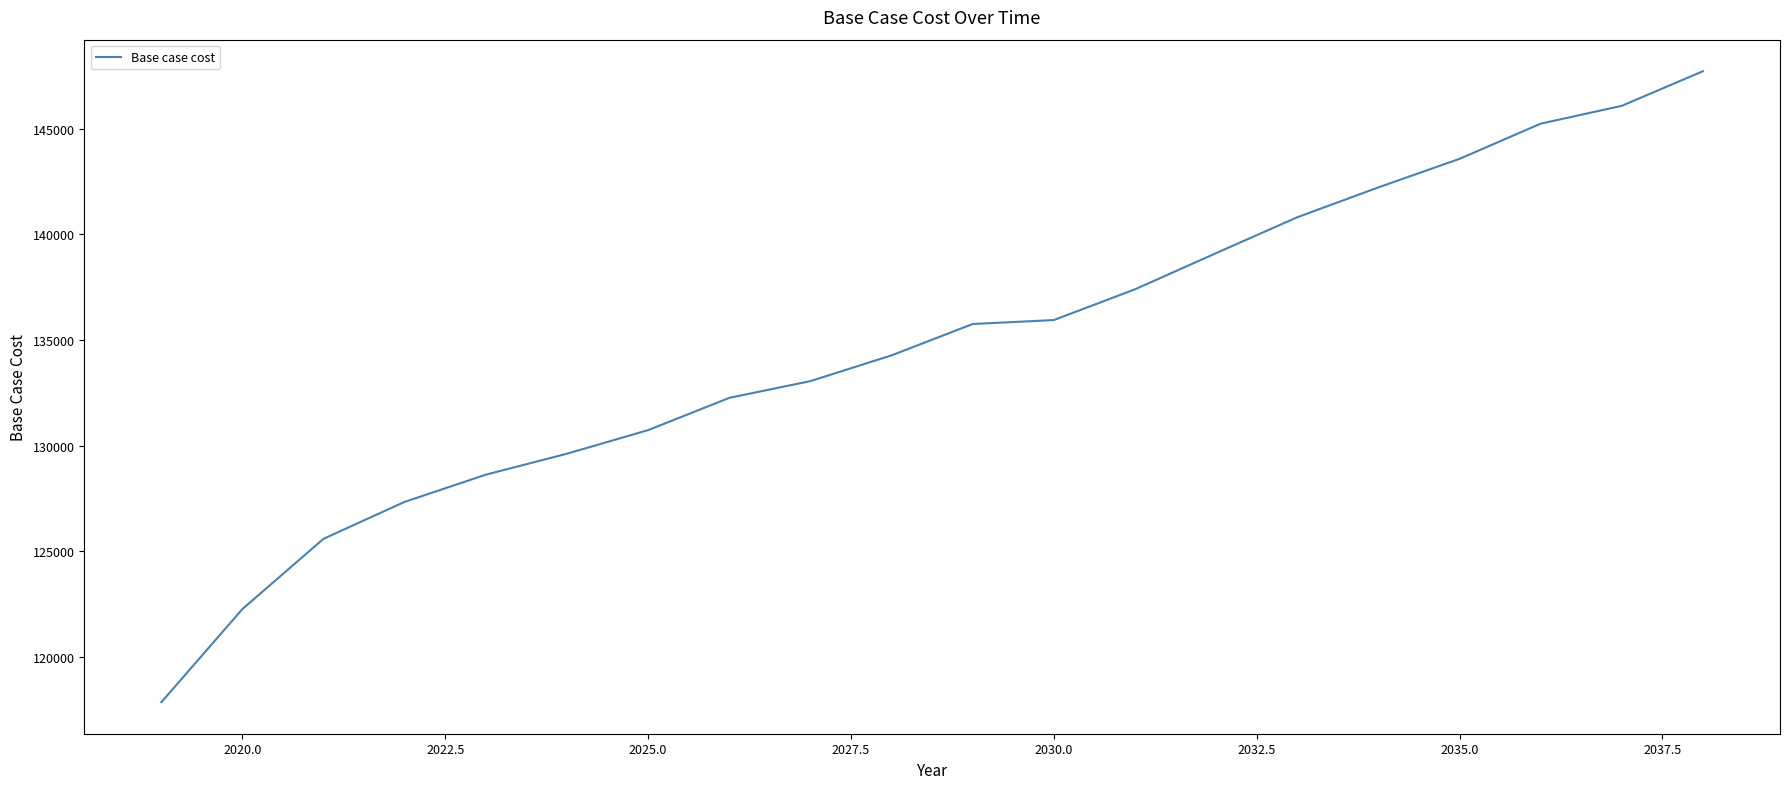

What is the minimum value shown in the chart?

117853.4